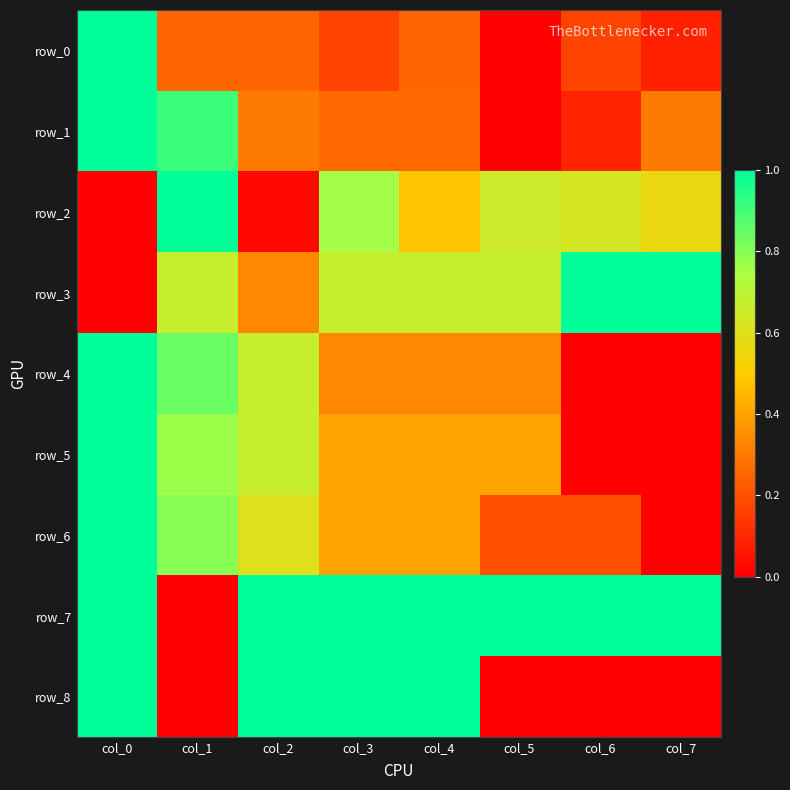

At which category is the sum across all series the highest?

col_0